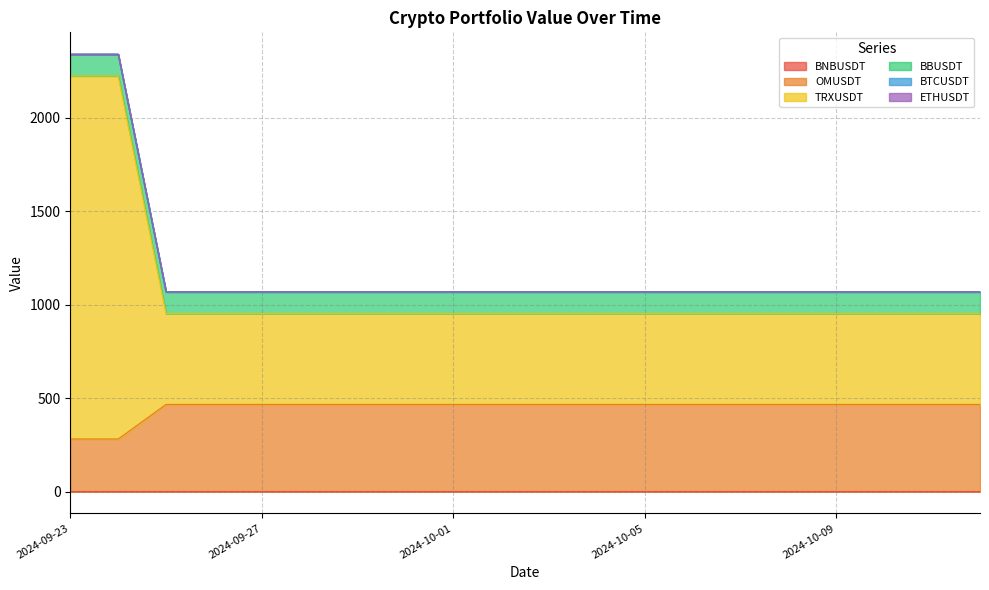

Does the chart display data point markers on the line(s)?

No